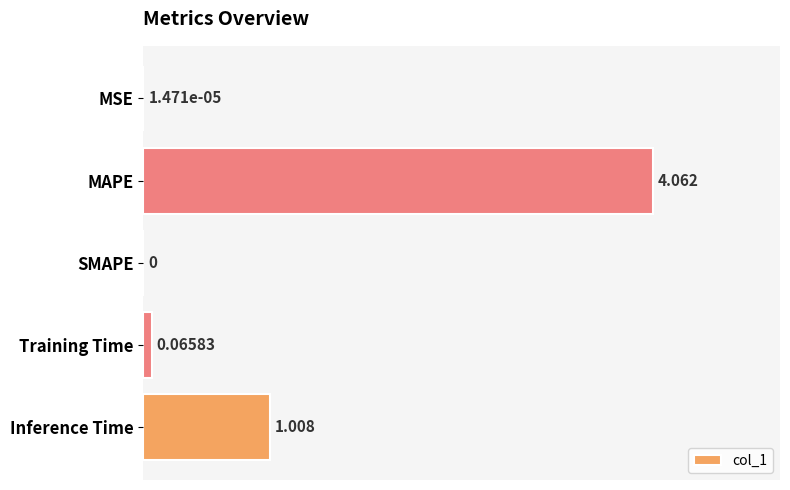

How many values are above zero?

4